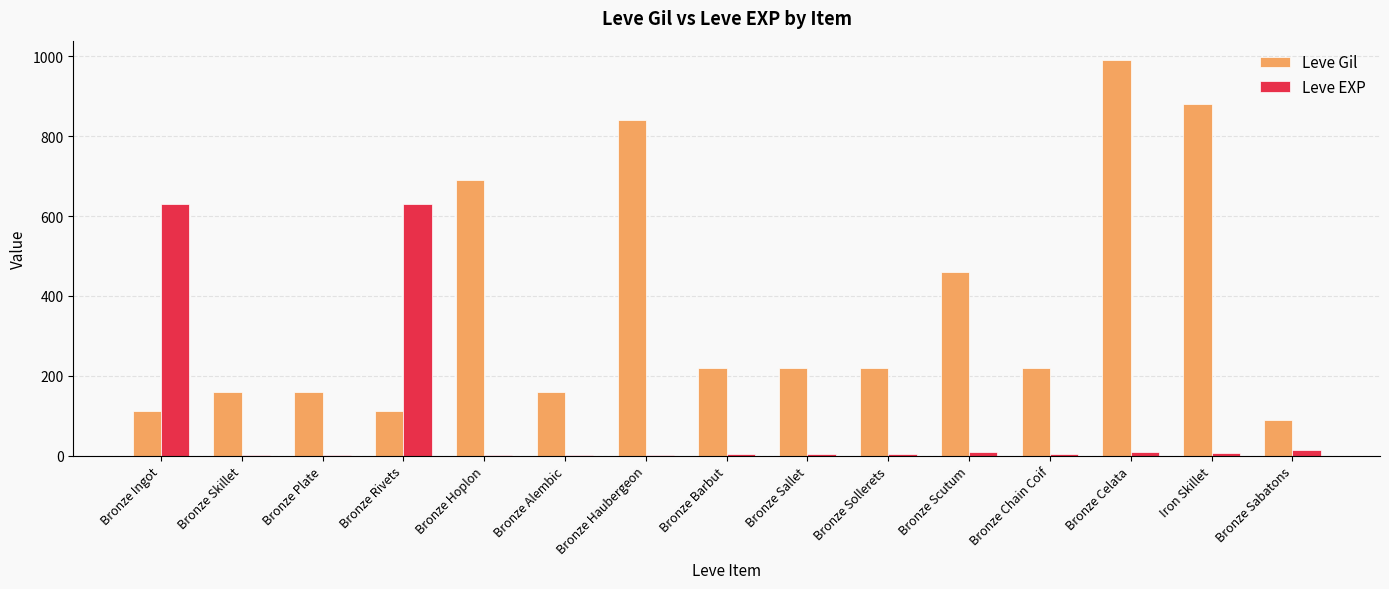

Which series changed the most between Bronze Barbut and Iron Skillet?

Leve Gil